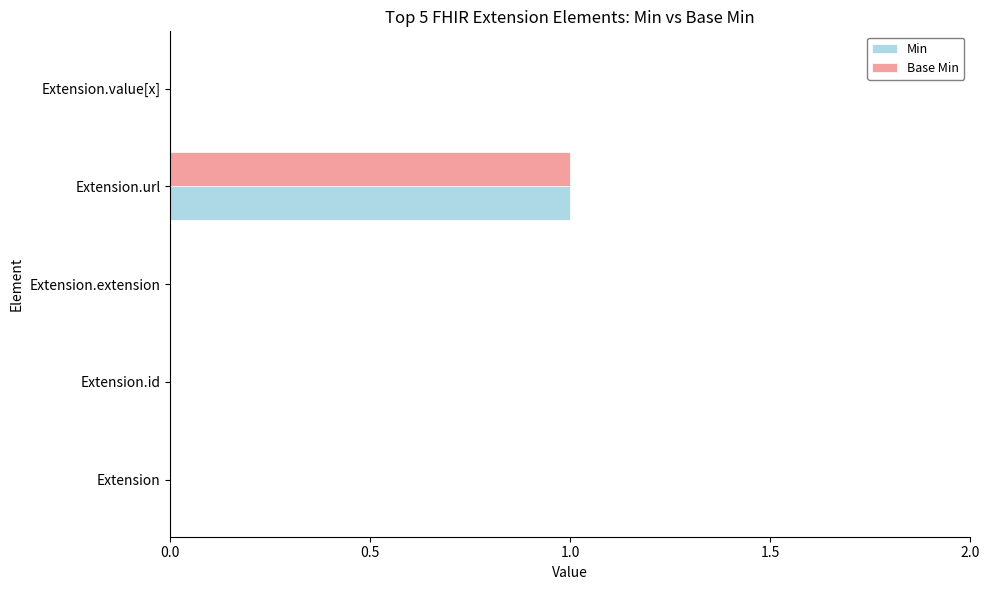

At which category is the sum across all series the highest?

Extension.url